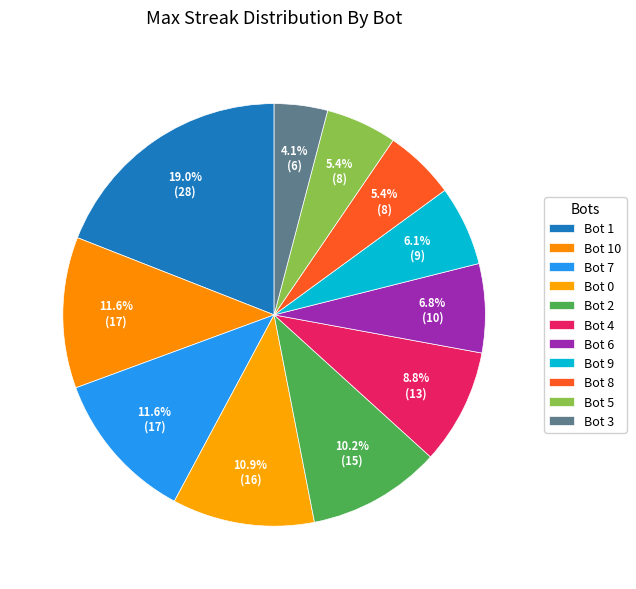

How many segments does this pie chart have?

11